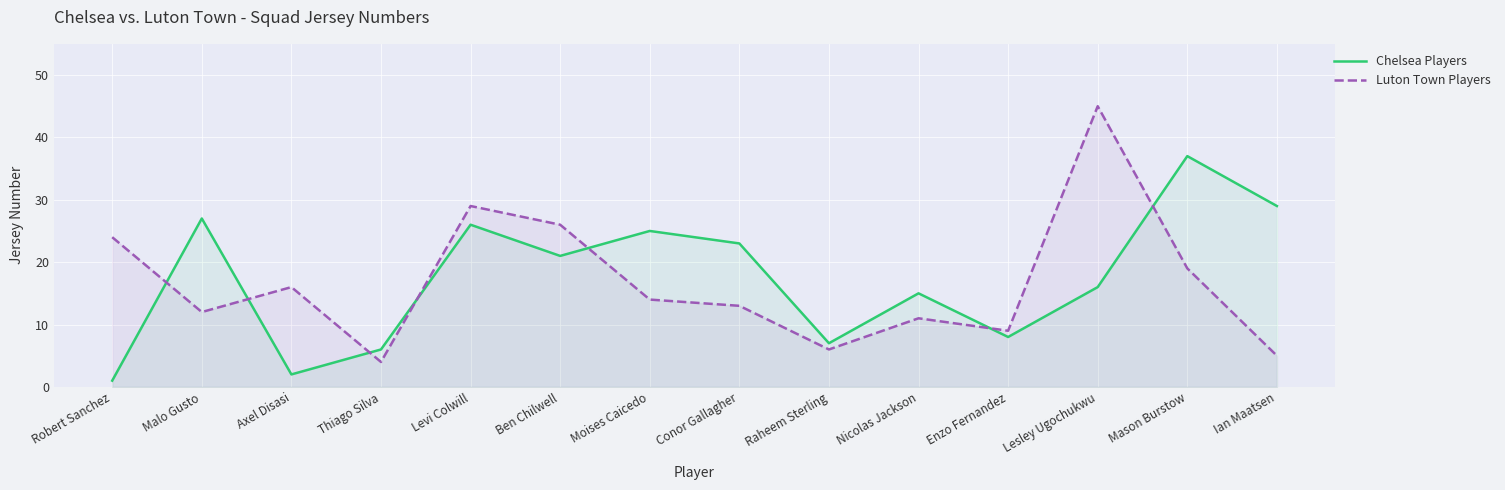

Rank the series at Conor Gallagher from highest to lowest value.

Chelsea Players, Luton Town Players